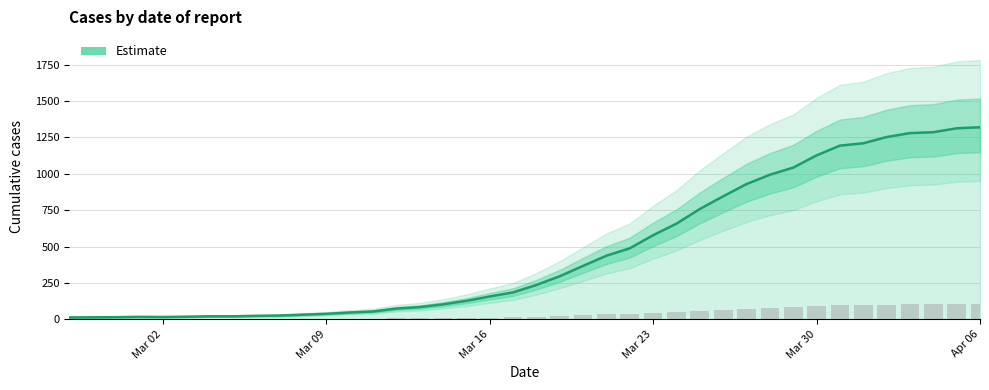

What is the maximum value shown in the chart?

1319